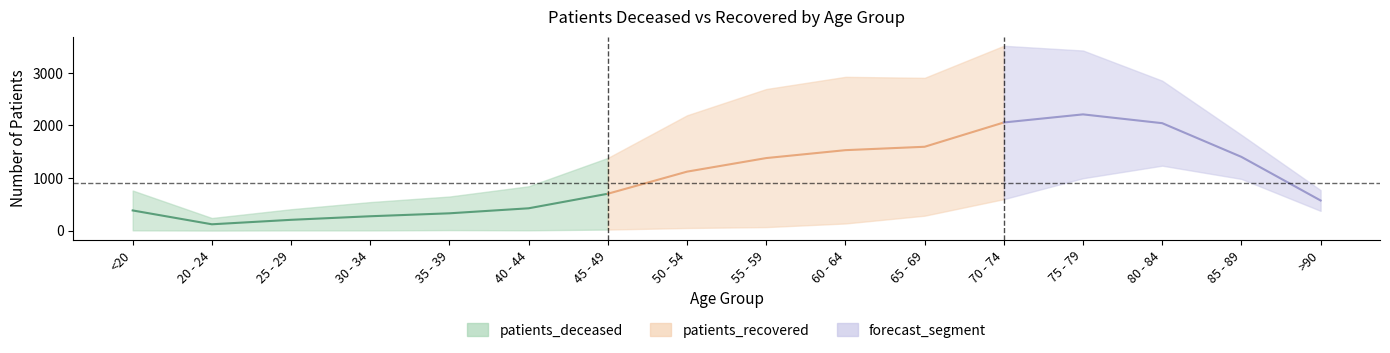

Is it true that patients_recovered equals 388 at 20 - 24?

False